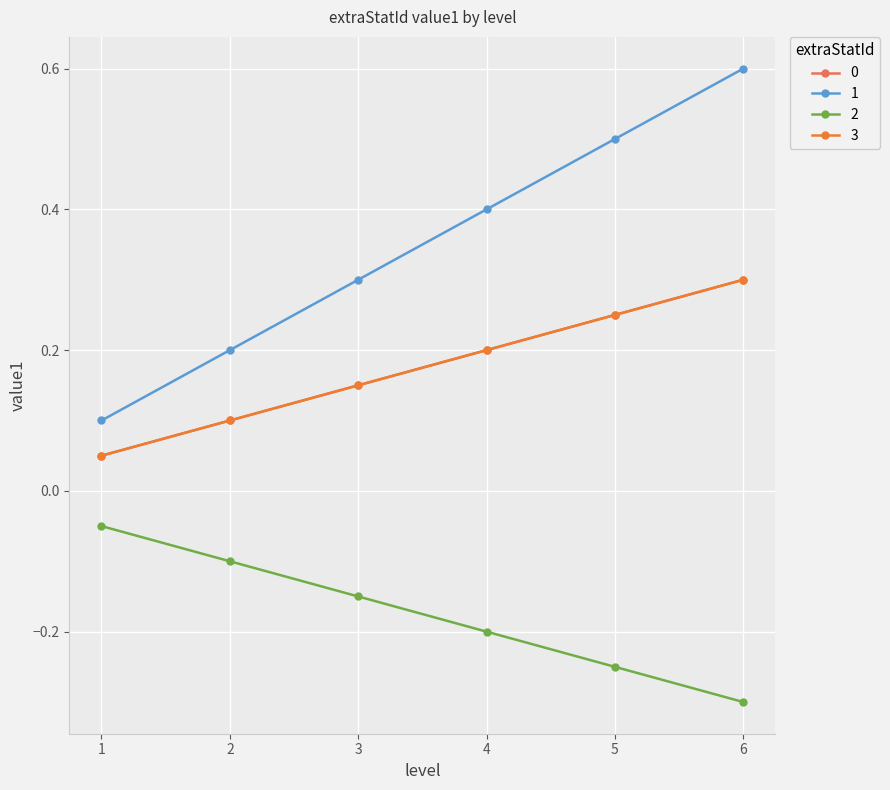

Reading left to right, list all the values displayed in this chart.

0: 1=0.1	2=0.1	3=0.1	4=0.2	5=0.2	6=0.3
1: 1=0.1	2=0.2	3=0.3	4=0.4	5=0.5	6=0.6
2: 1=-0.1	2=-0.1	3=-0.1	4=-0.2	5=-0.2	6=-0.3
3: 1=0.1	2=0.1	3=0.1	4=0.2	5=0.2	6=0.3